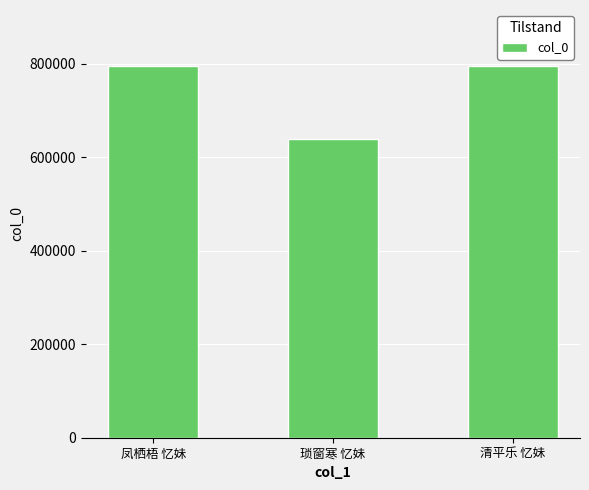

Where does the data first go above 795014?

凤栖梧 忆妹